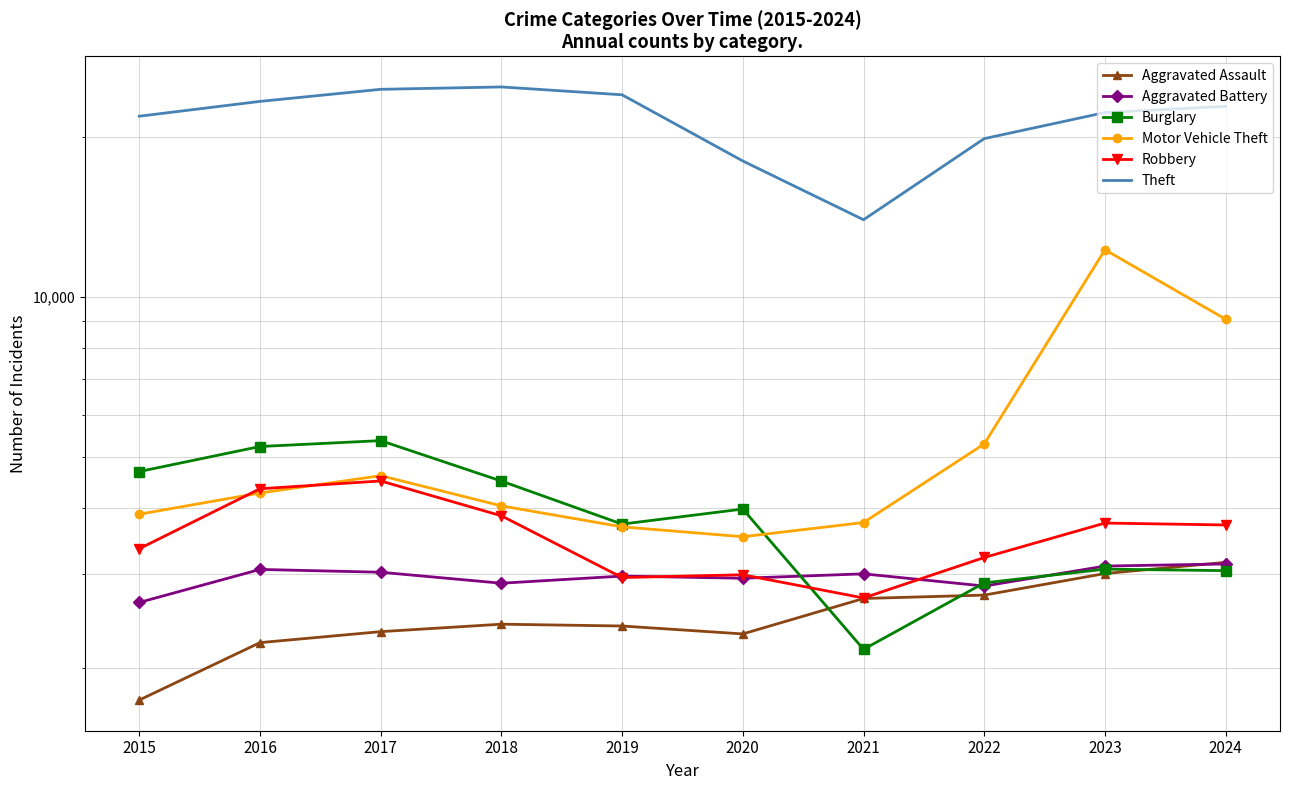

At which category does Burglary reach its first local valley?

2019